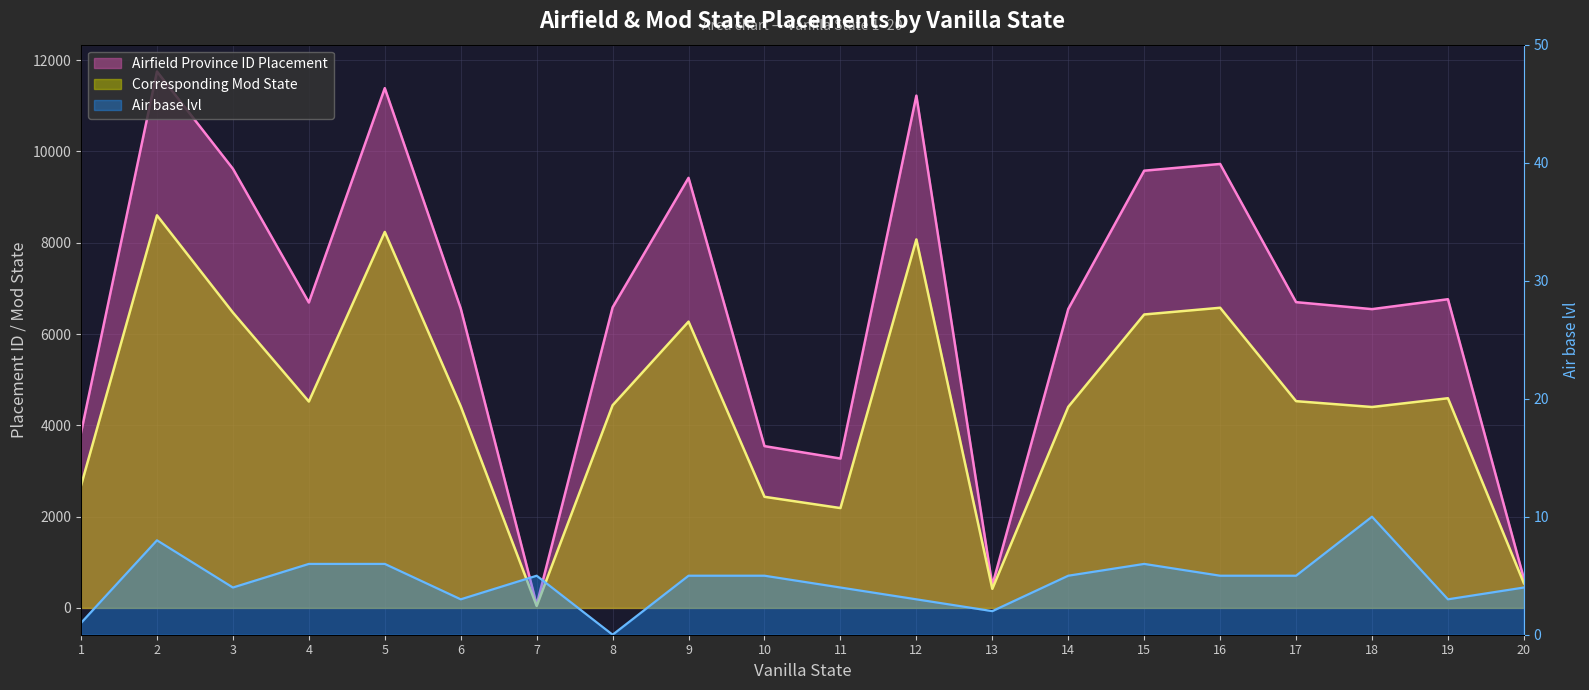

What is the greatest value displayed?

11751